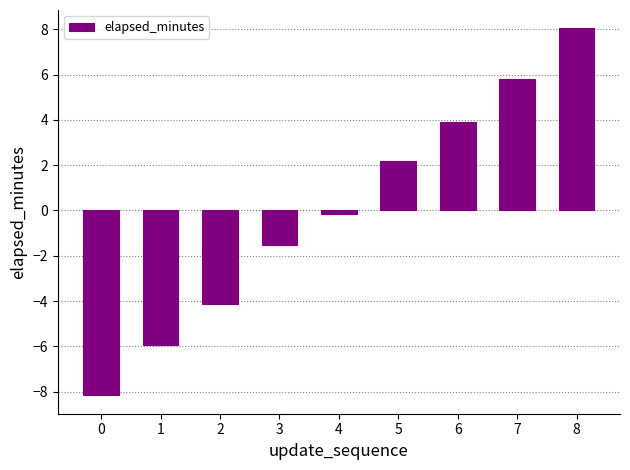

List the labels in order of value, smallest first.

0, 1, 2, 3, 4, 5, 6, 7, 8